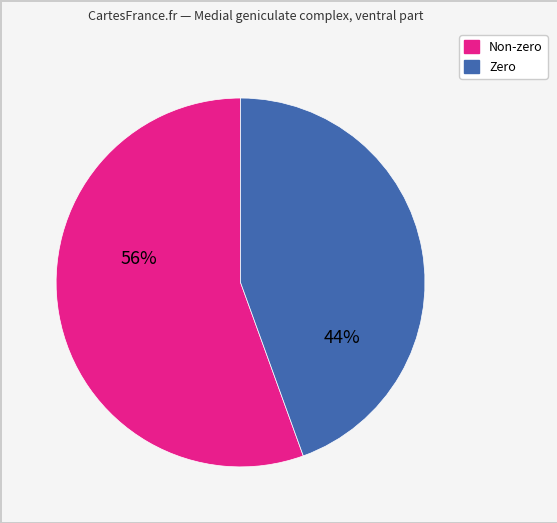

Does any single category account for the majority?

Yes